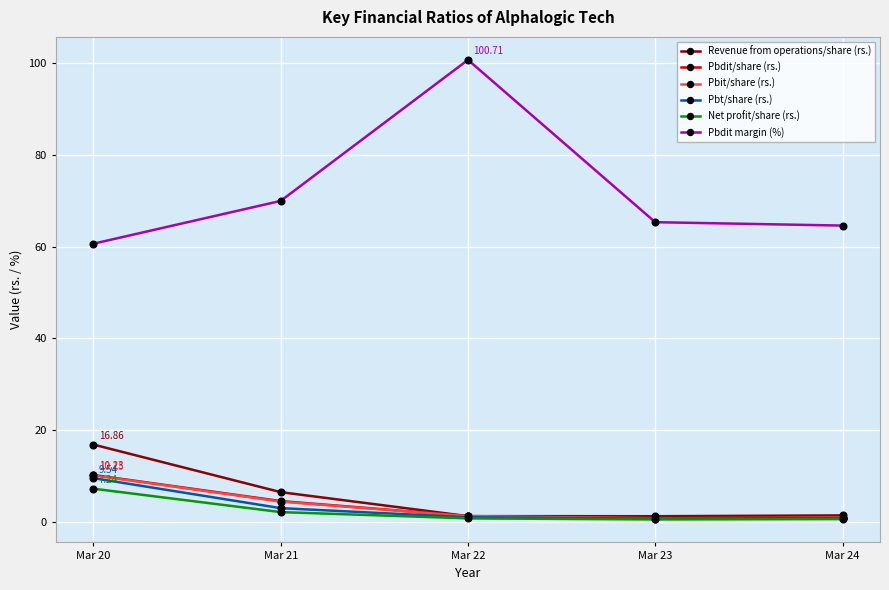

True or false: Pbdit margin (%) has more than 2 points higher than both neighbors.

False